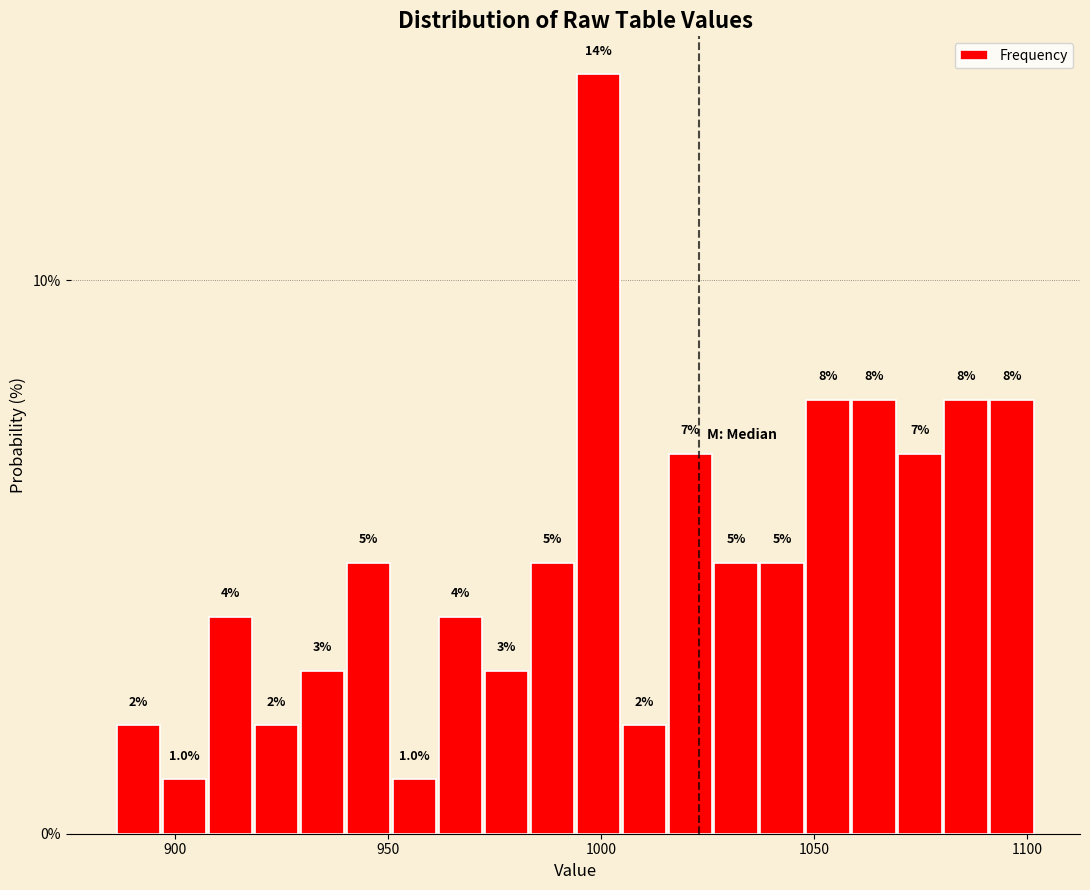

Read against the x-axis, roughly where is the centre of the tallest bar?

1000